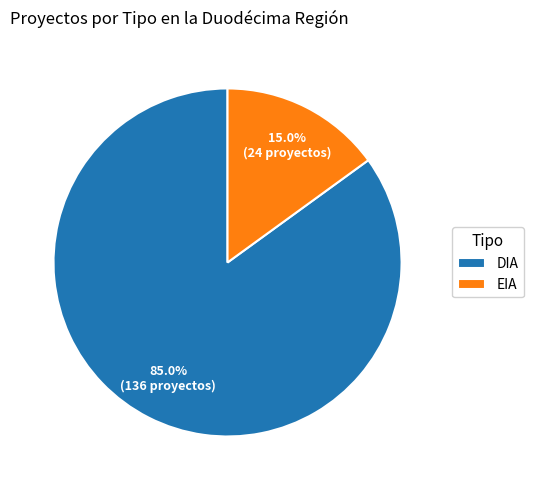

Between EIA and DIA, which is larger?

DIA